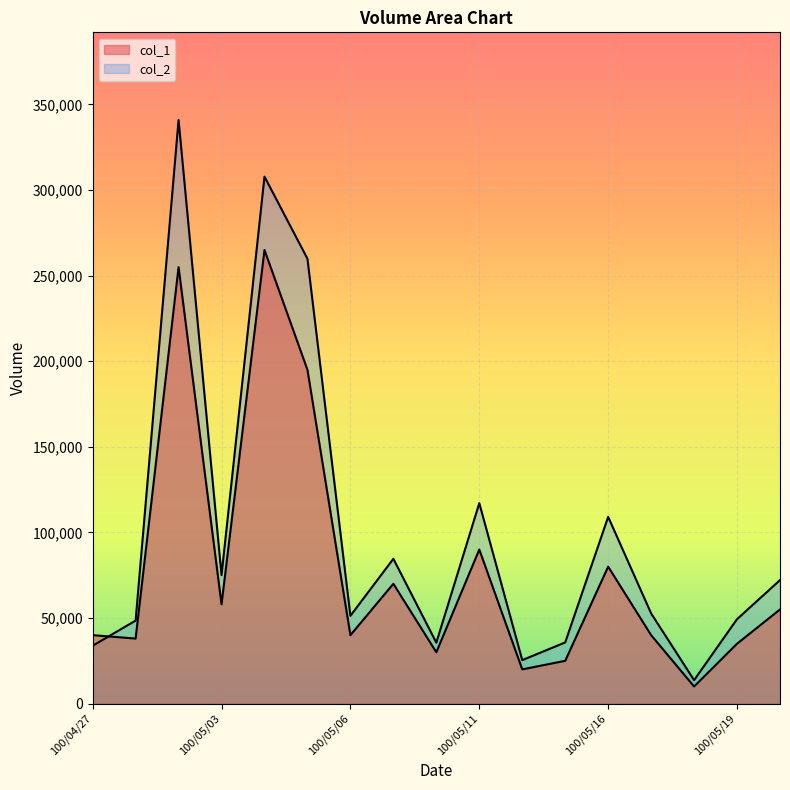

Reading left to right, extract all data points from this chart.

col_1: 40000	38000	255000	58000	265000	195000	40000	70000	30000	90000	20000	25000	80000	40000	10000	35000	55000
col_2: 33800	48500	341000	75040	307850	259900	51300	84600	35600	117100	25400	35750	109100	52700	13700	49350	72150